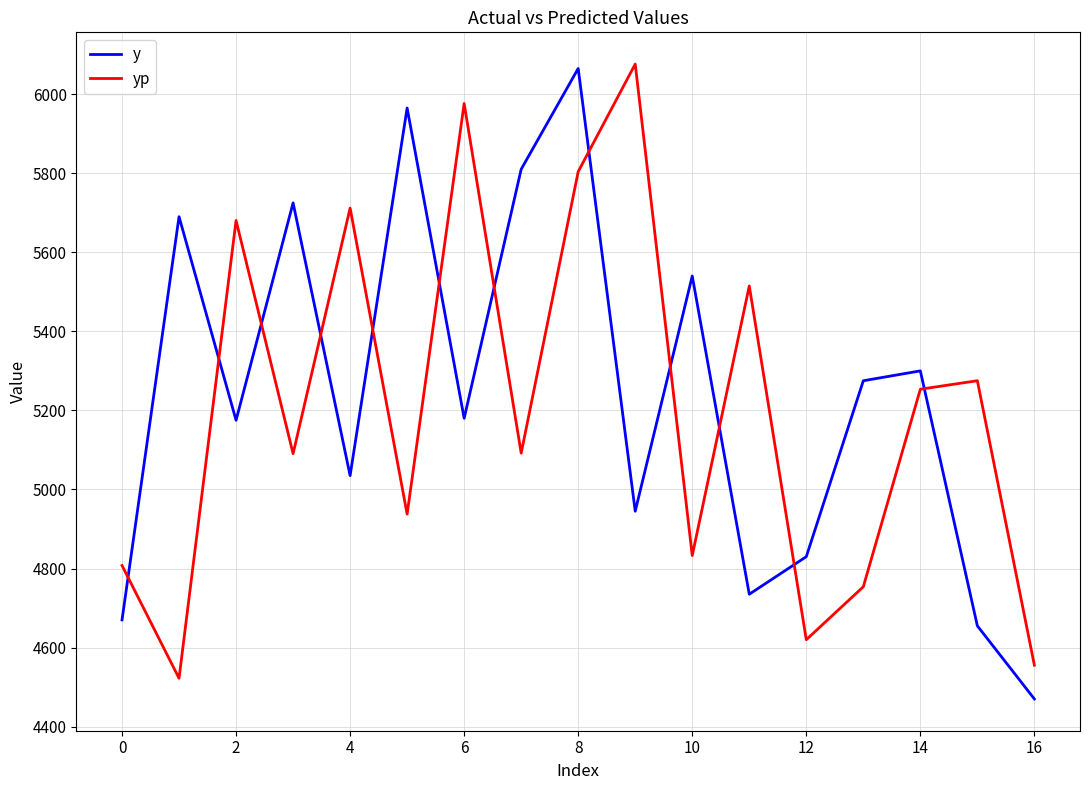

What is the smallest value displayed?

4470.0